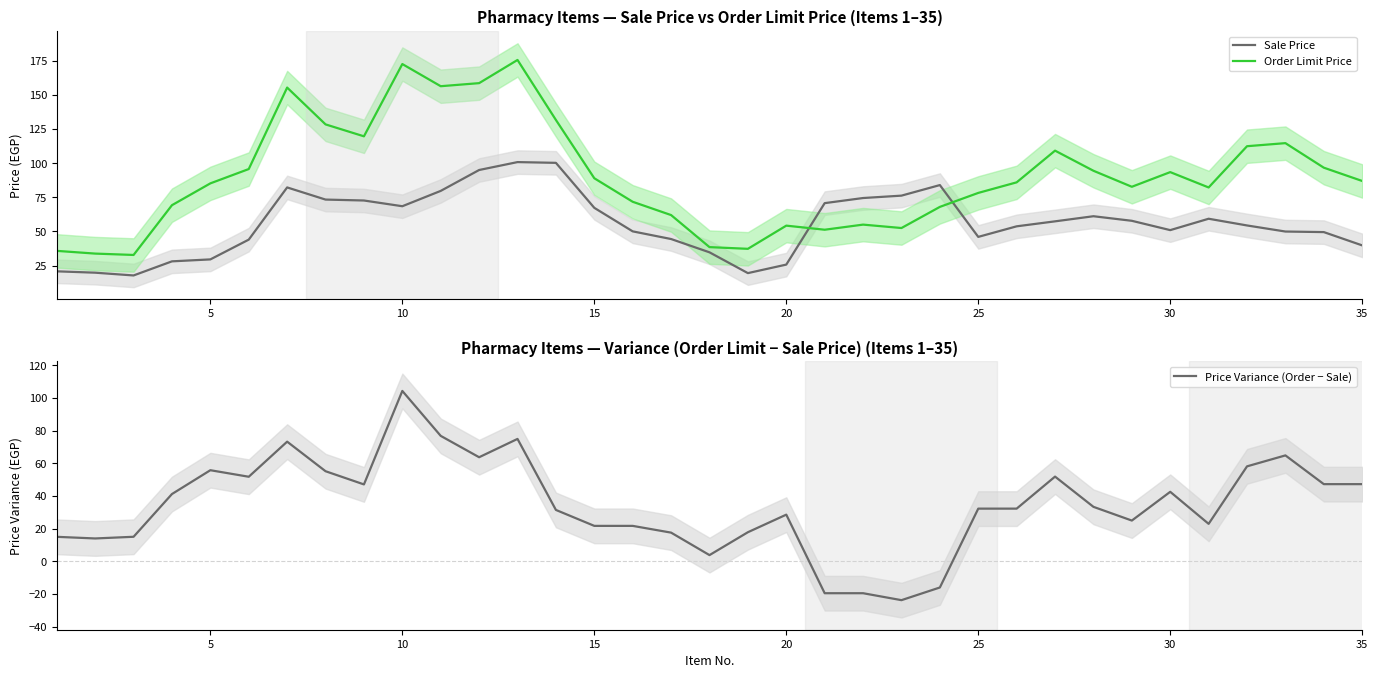

At how many categories does at least one series exceed 68?

28